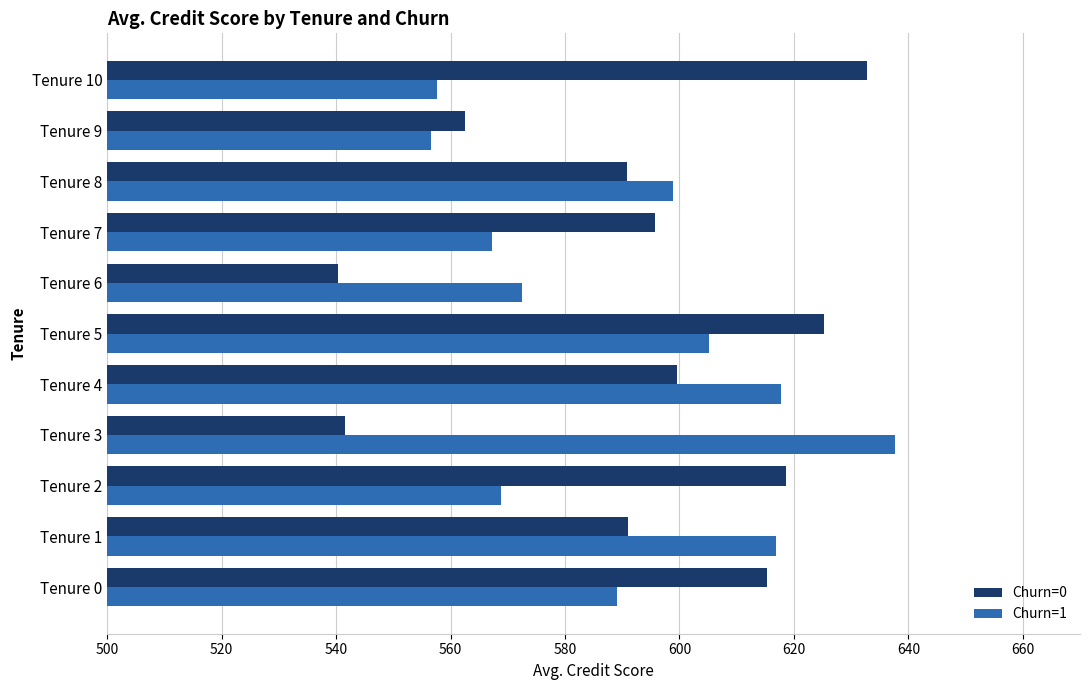

At how many categories does at least one series exceed 622?

3